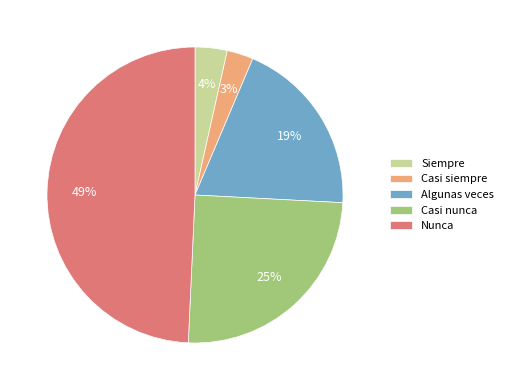

Which category has the smallest portion of the pie?

Casi siempre